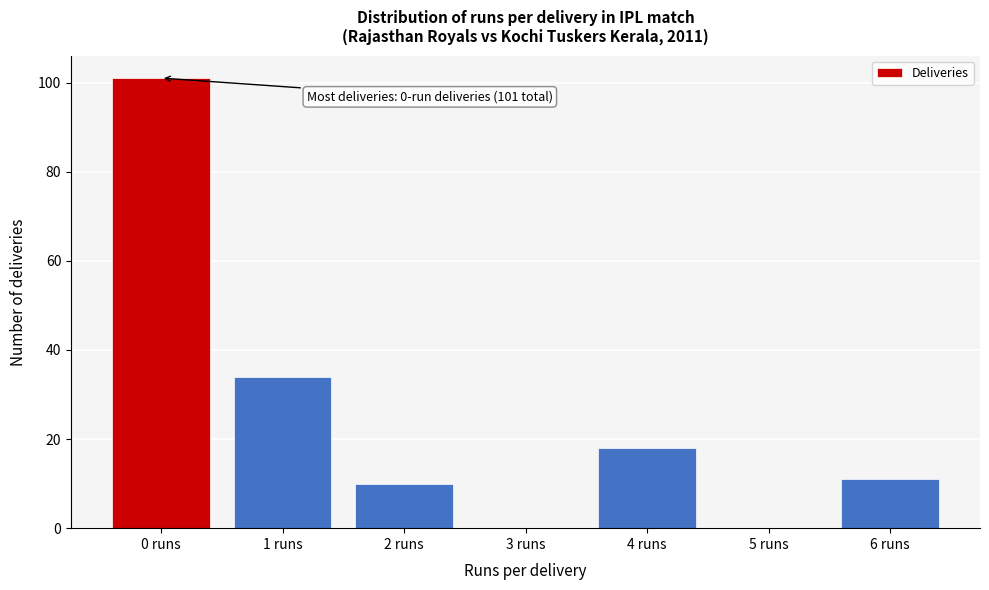

Reading right to left, what are all the values shown in this chart?

6 runs=11	5 runs=0	4 runs=18	3 runs=0	2 runs=10	1 runs=34	0 runs=101